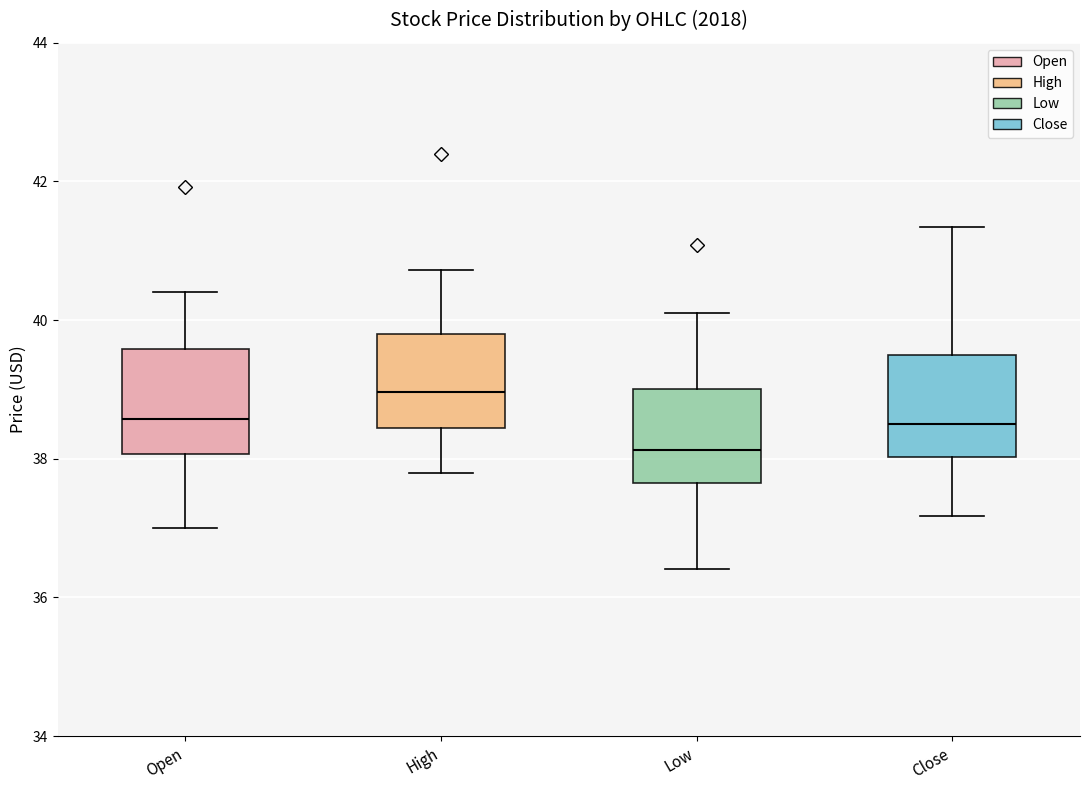

Which box's median line is the lowest?

Low